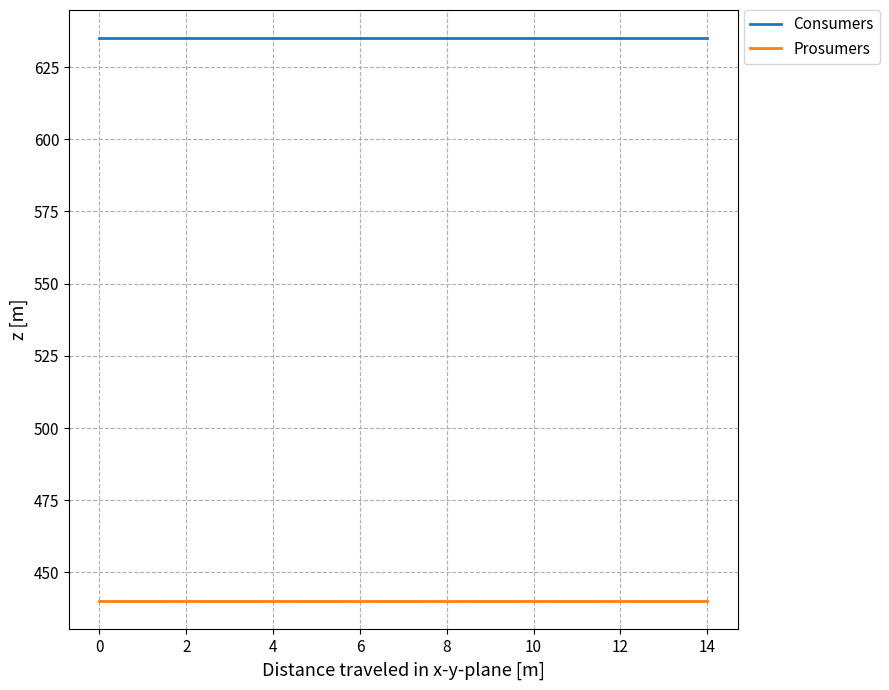

What is the smallest value displayed?

440